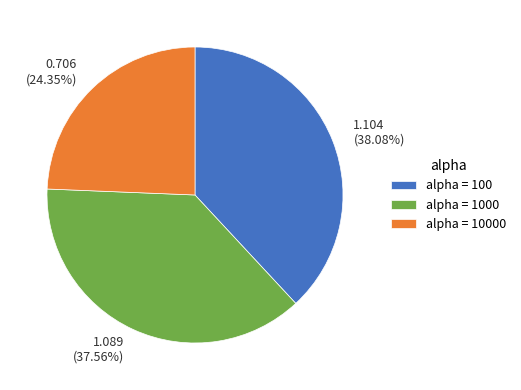

Is there any slice that represents more than half of the pie?

No